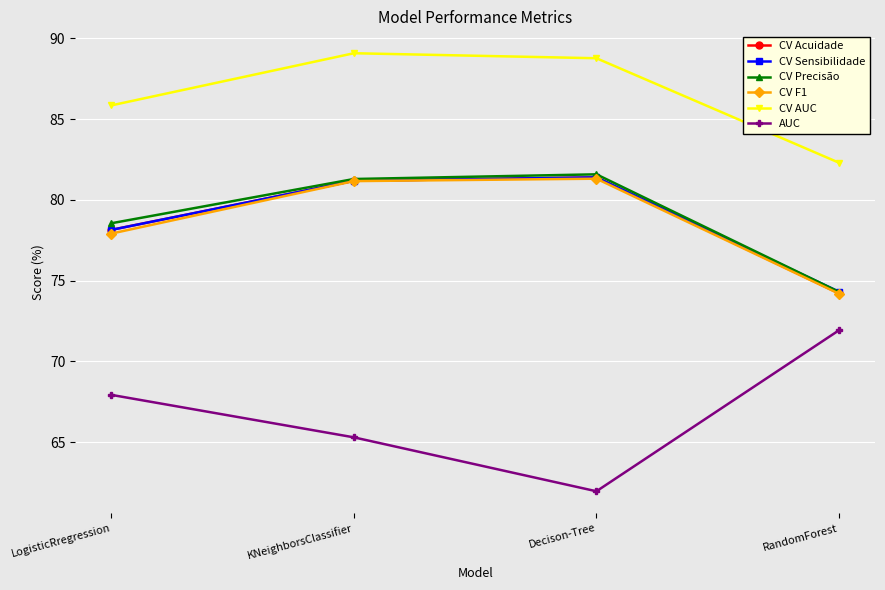

In CV Precisão, how many points are higher than both neighbors (excluding endpoints)?

1